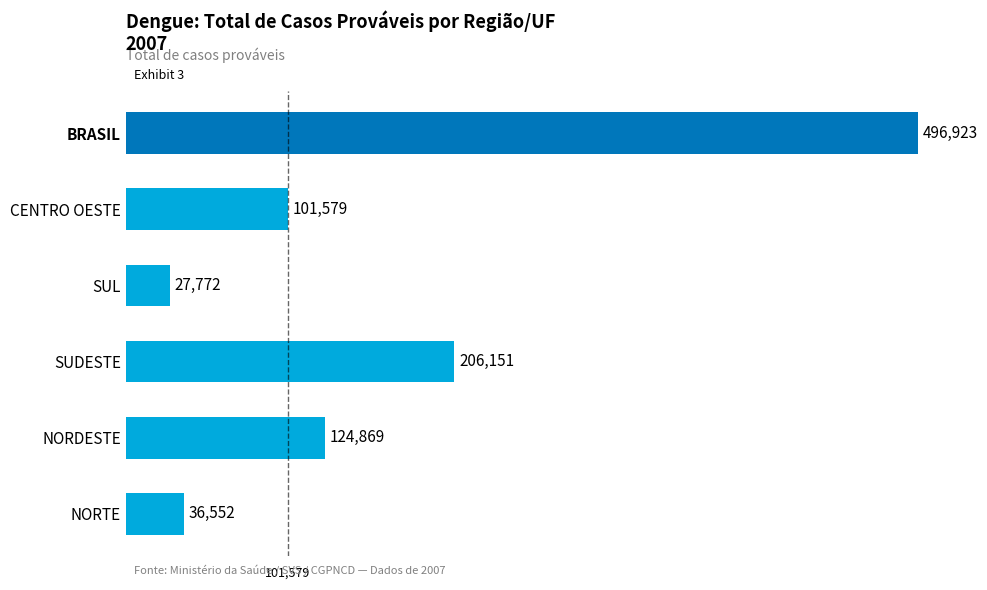

At which label is the value closest to 262347?

SUDESTE